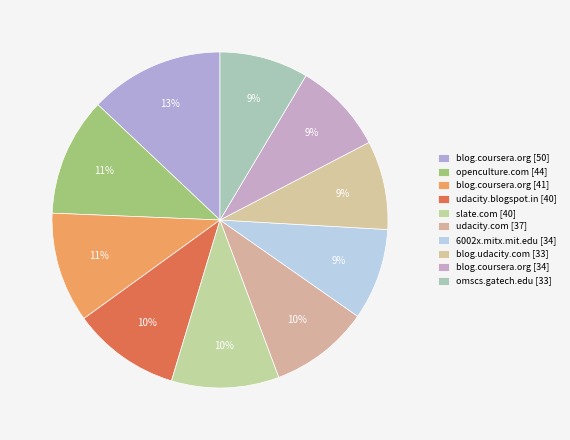

How many slices are in this pie chart?

10